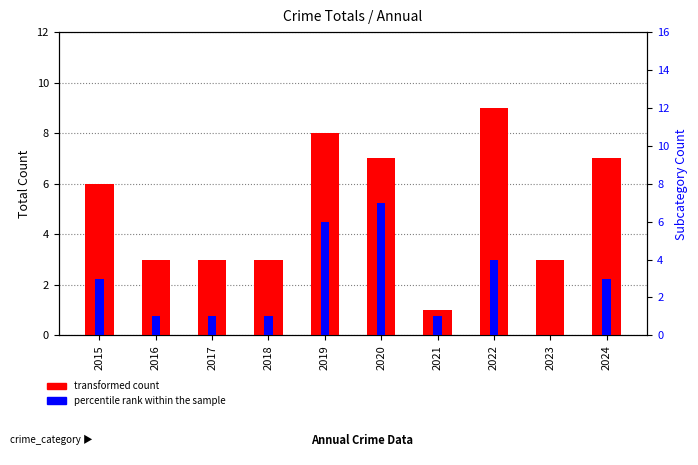

What is the sum of all transformed count values?

50